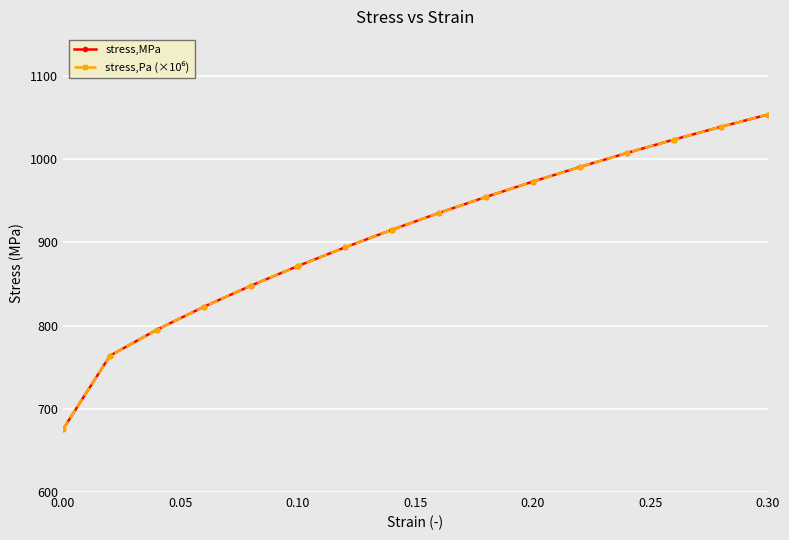

At how many categories does at least one series exceed 1023?

3